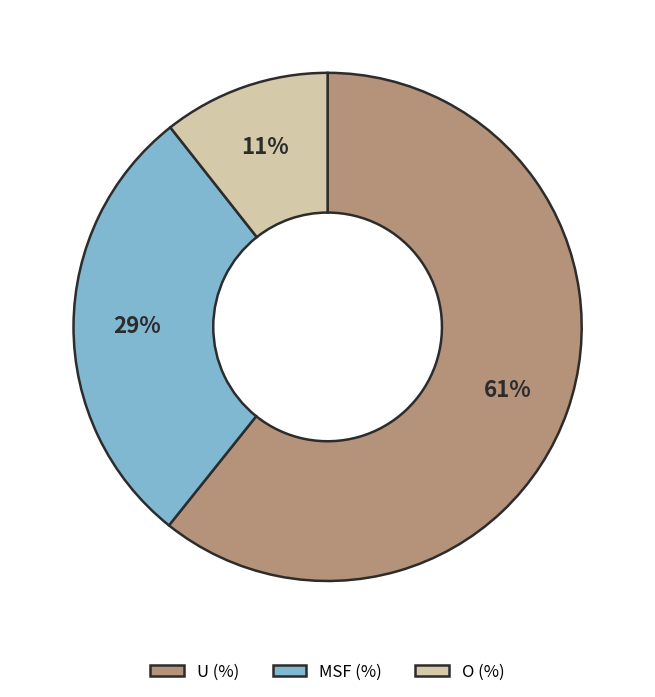

Is it true that MSF (%) is 15% of the pie?

False